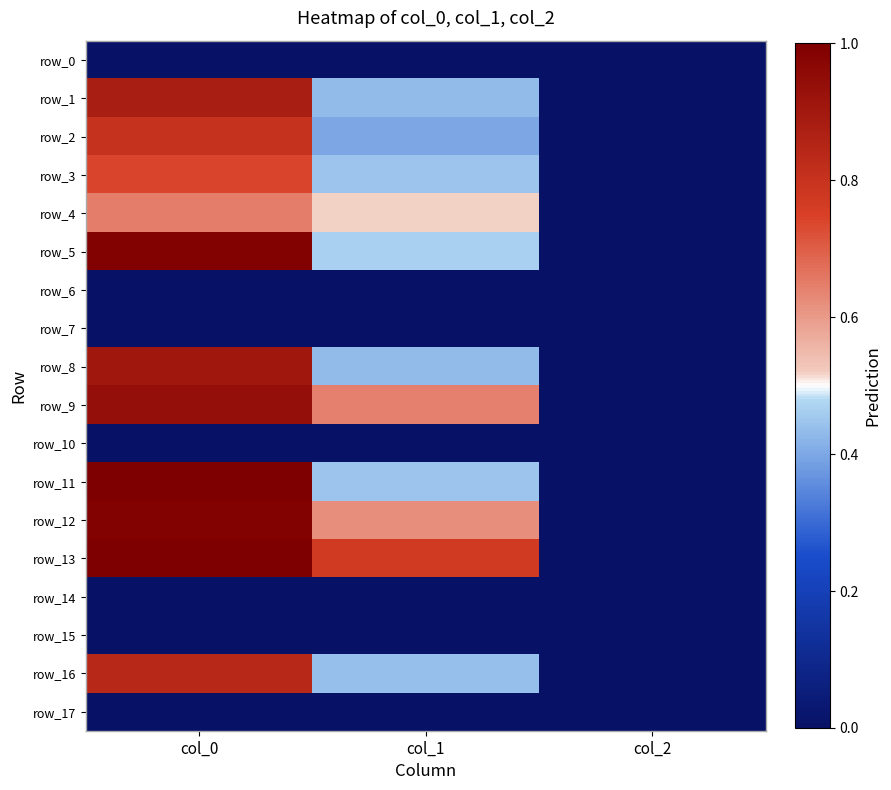

What is the maximum value shown in the chart?

1210.0